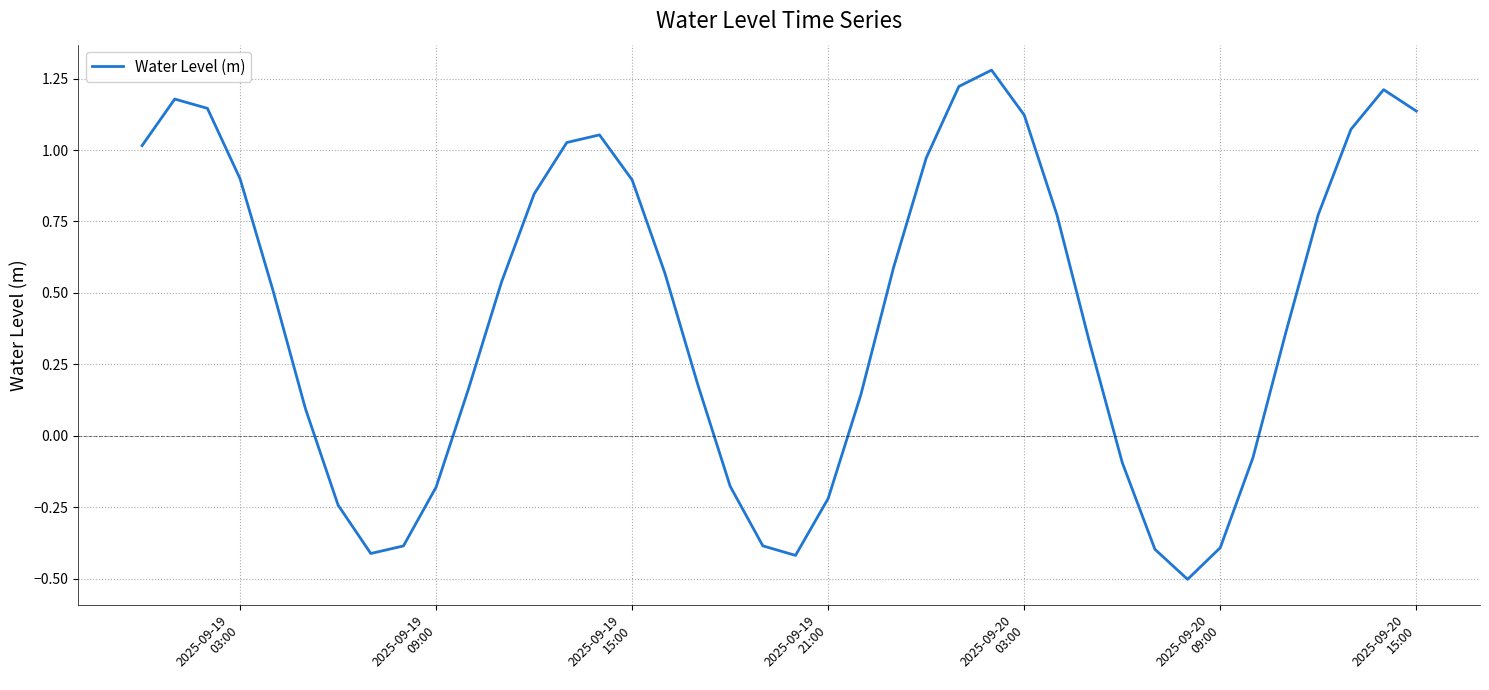

What is the difference between the maximum and second lowest values?

1.7